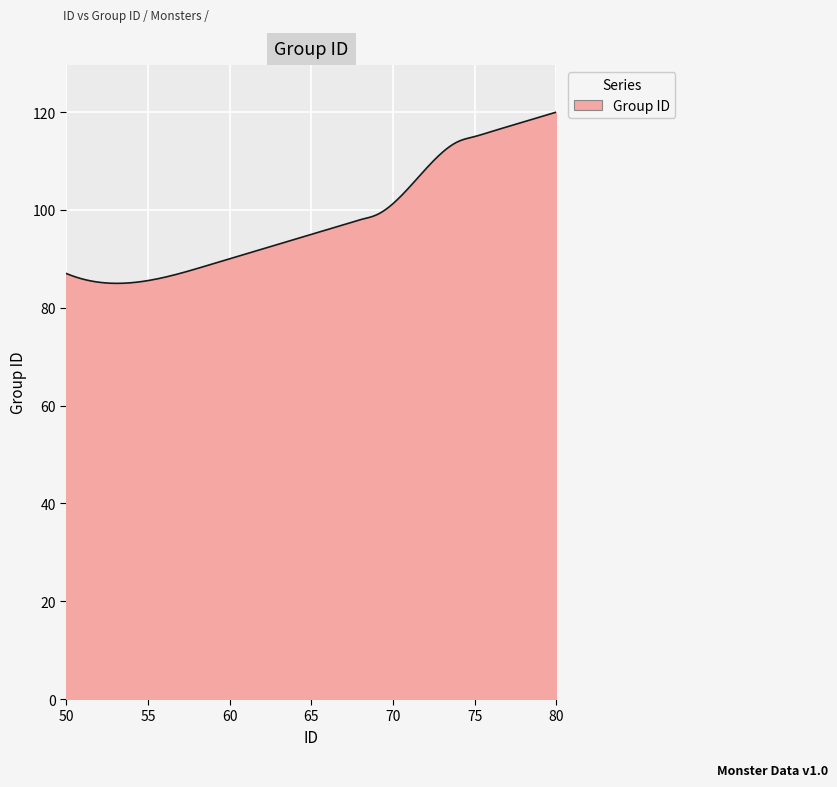

What is the difference between the maximum and minimum values?

35.0